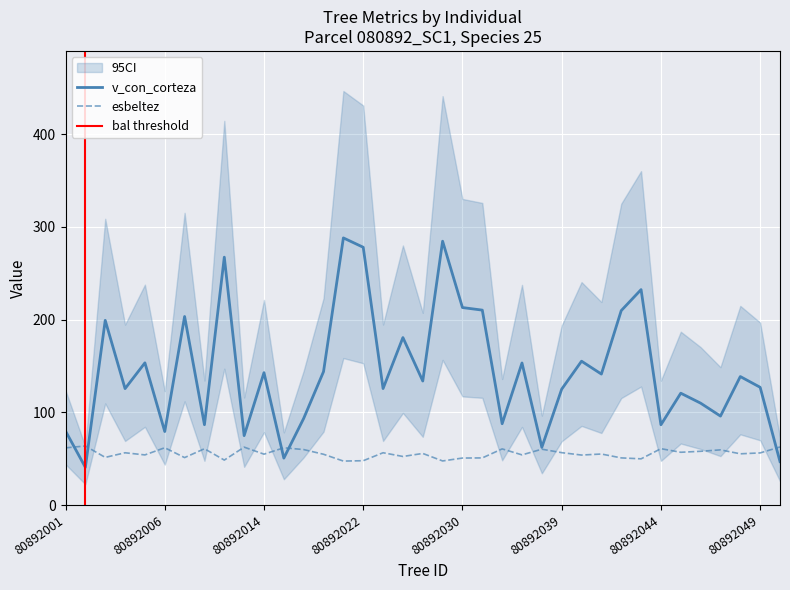

At which category is the sum across all series the highest?

80892021